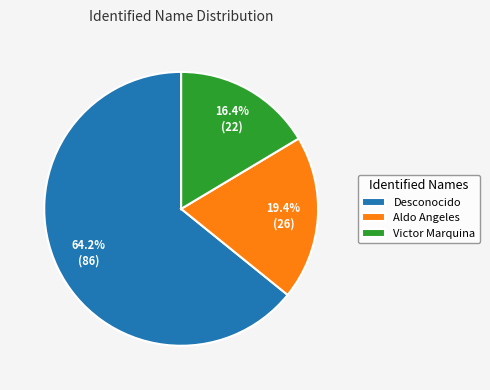

What percentage do Desconocido and Aldo Angeles together represent?

83.6%